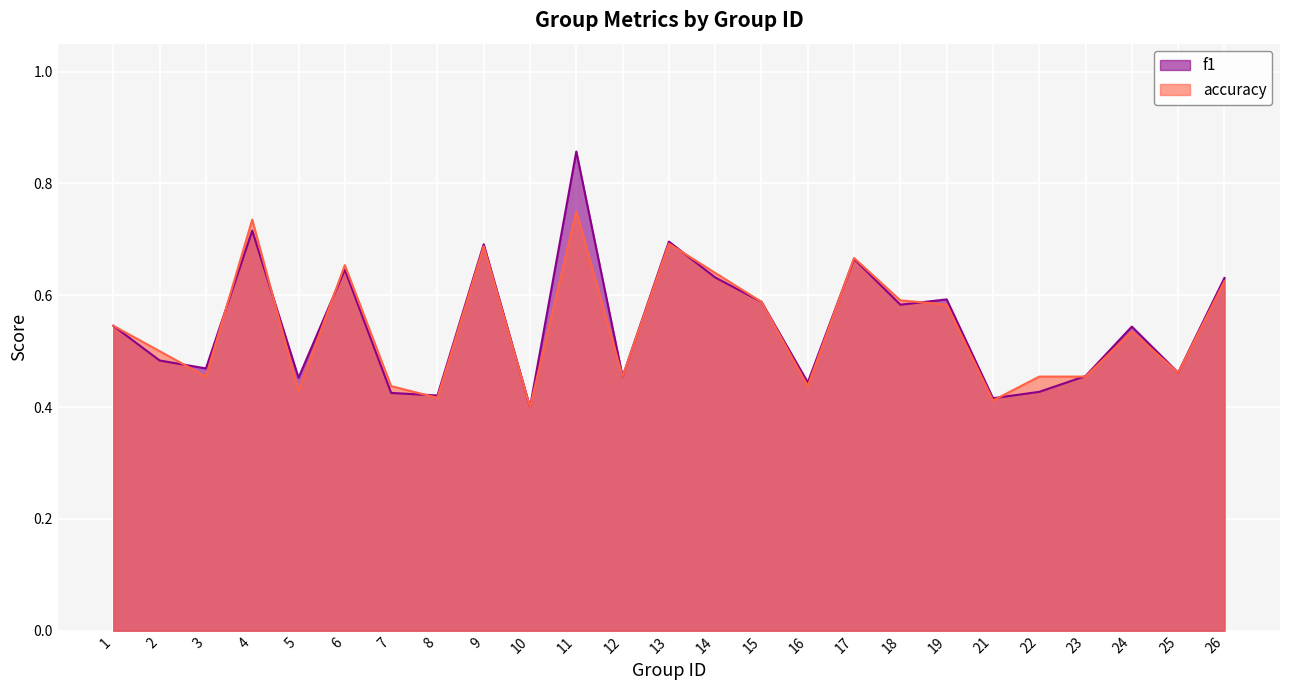

At which category does accuracy reach its first local peak?

4